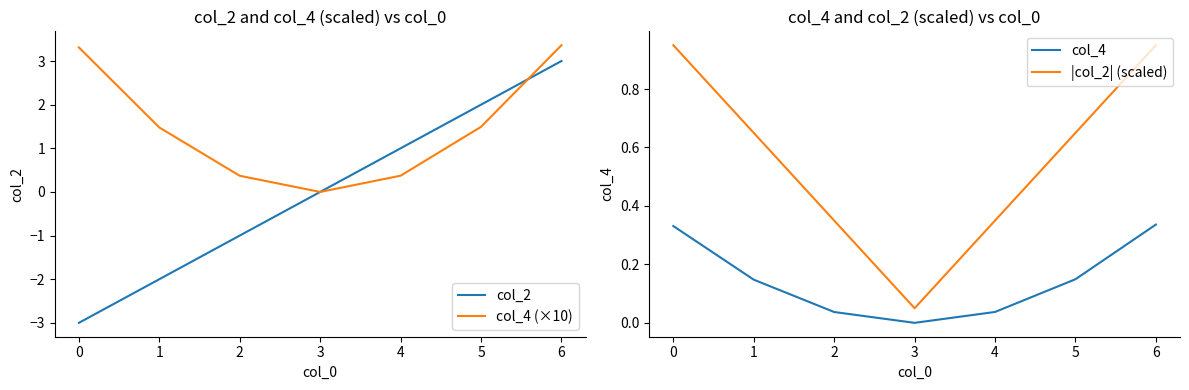

Where is |col_2| (scaled) nearest to the value 0?

3